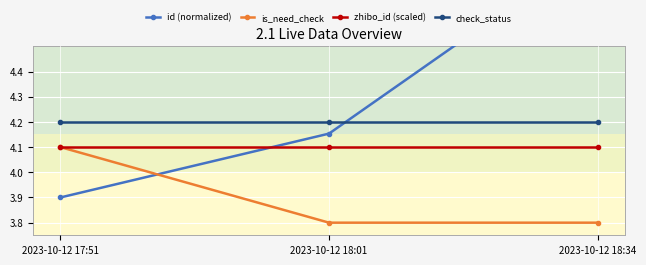

What is the maximum value for zhibo_id (scaled)?

4.1